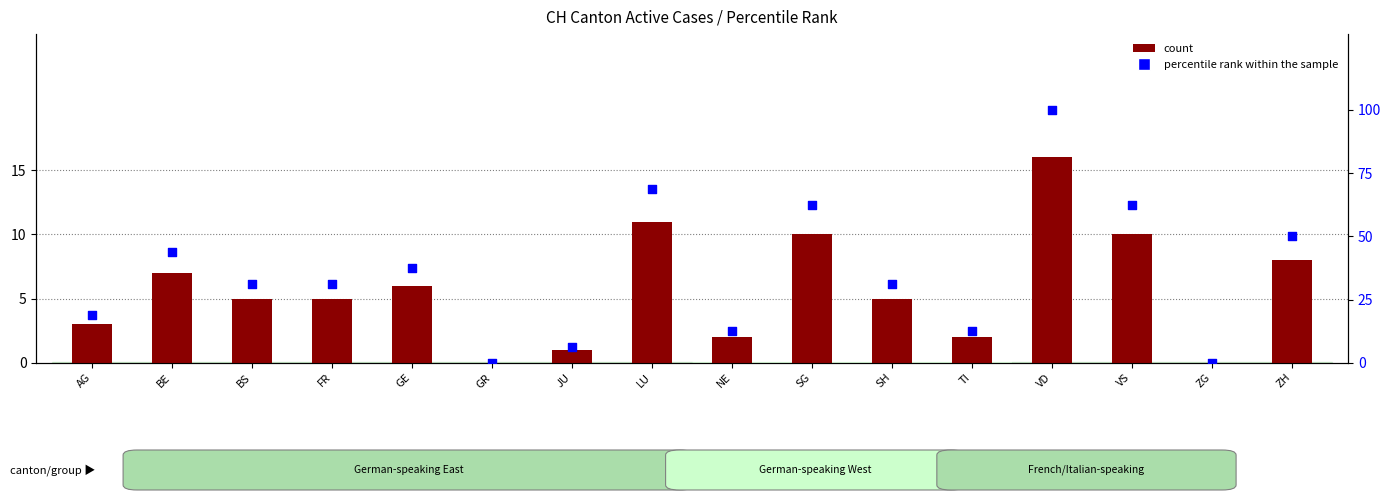

What is the total value across all series at TI?

14.5